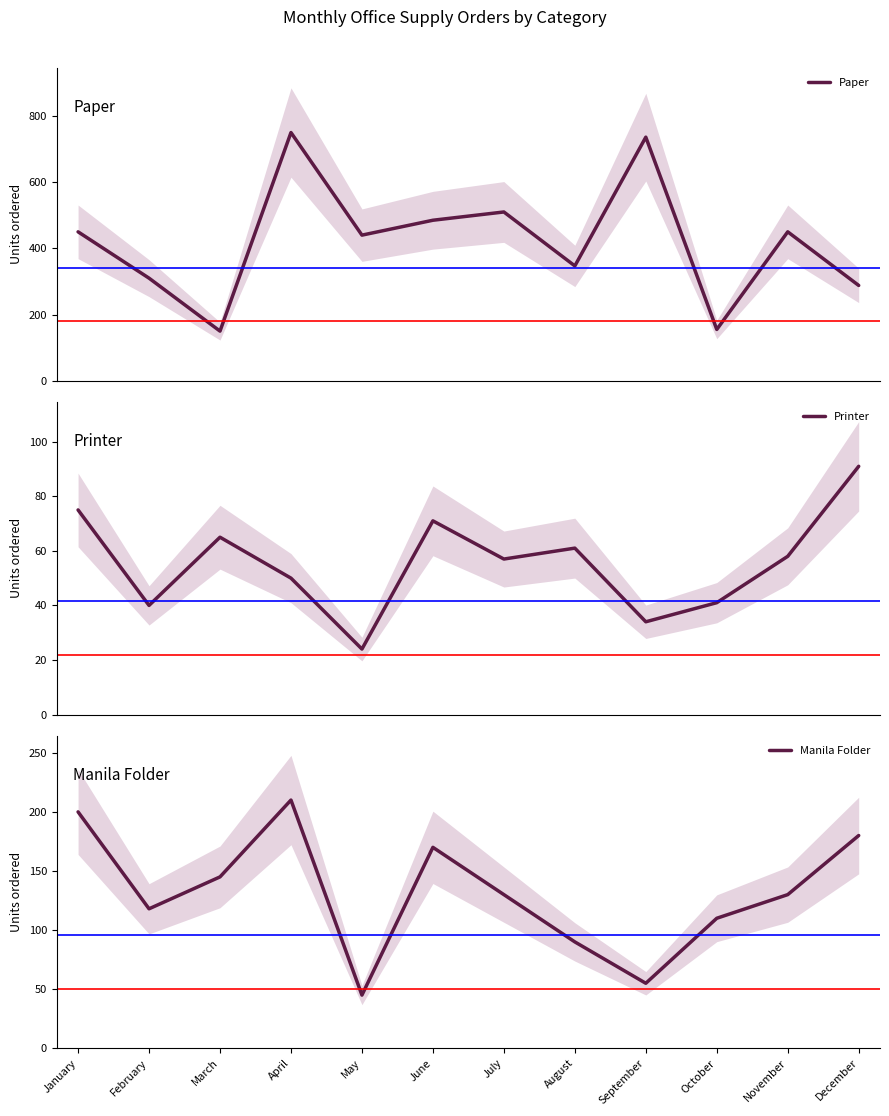

At which category does Manila Folder reach its first local valley?

February